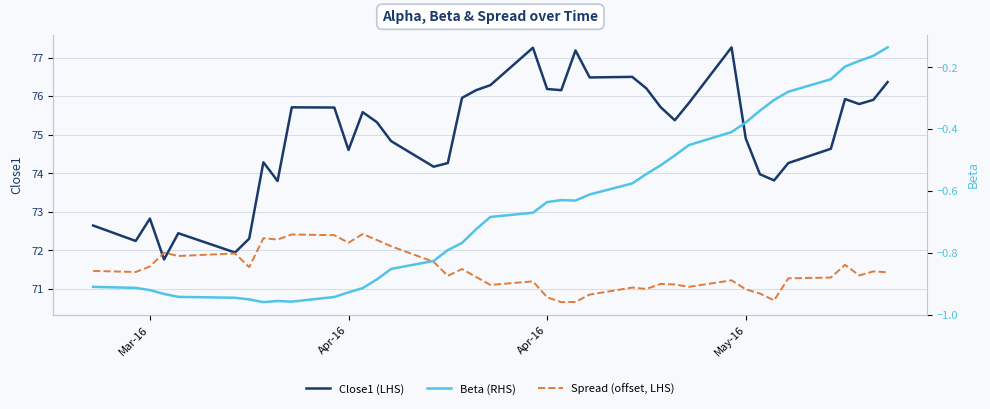

What is the maximum value for Spread (offset, LHS)?

72.4